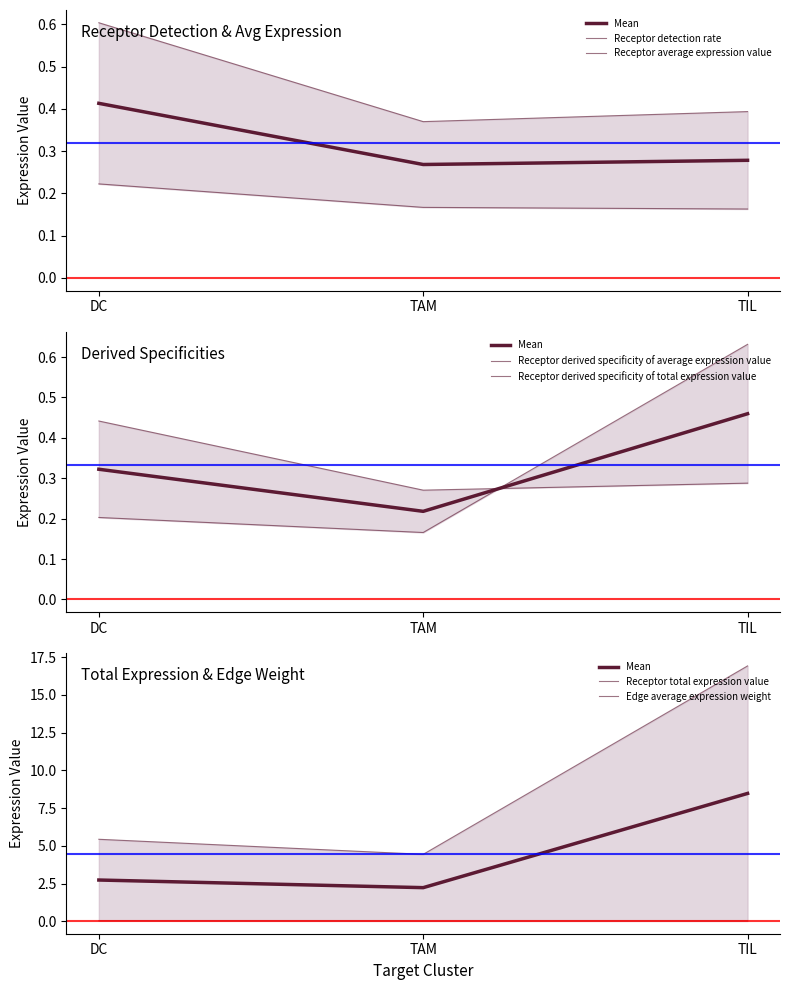

What is the difference between the Receptor average expression value values at DC and TIL?

0.2